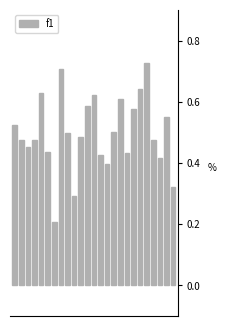

Count the values in the range 0 to 1.

25